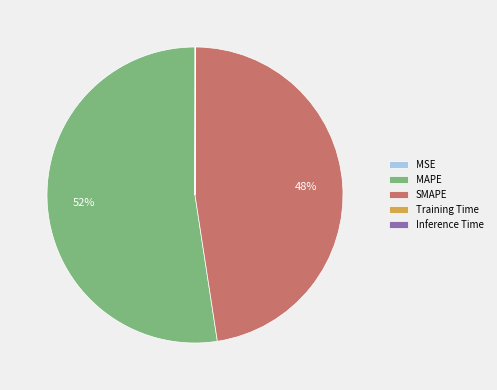

Between MAPE and SMAPE, which is larger?

MAPE